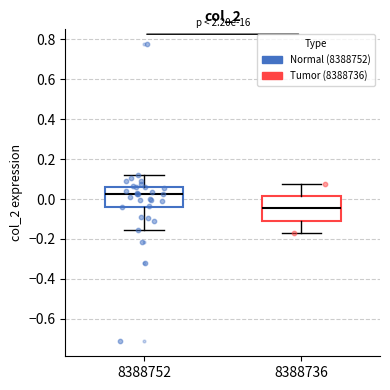

Reading left to right, read every box against the y-axis: the position of its median line, the range the box covers, and the ends of its whiskers. The values are not printed on the chart, so give them approximately, as read against the axis.

8388752: median 0.02, box -0.04 to 0.06, whiskers -0.16 to 0.12
8388736: median -0.04, box -0.10 to 0.02, whiskers -0.18 to 0.08